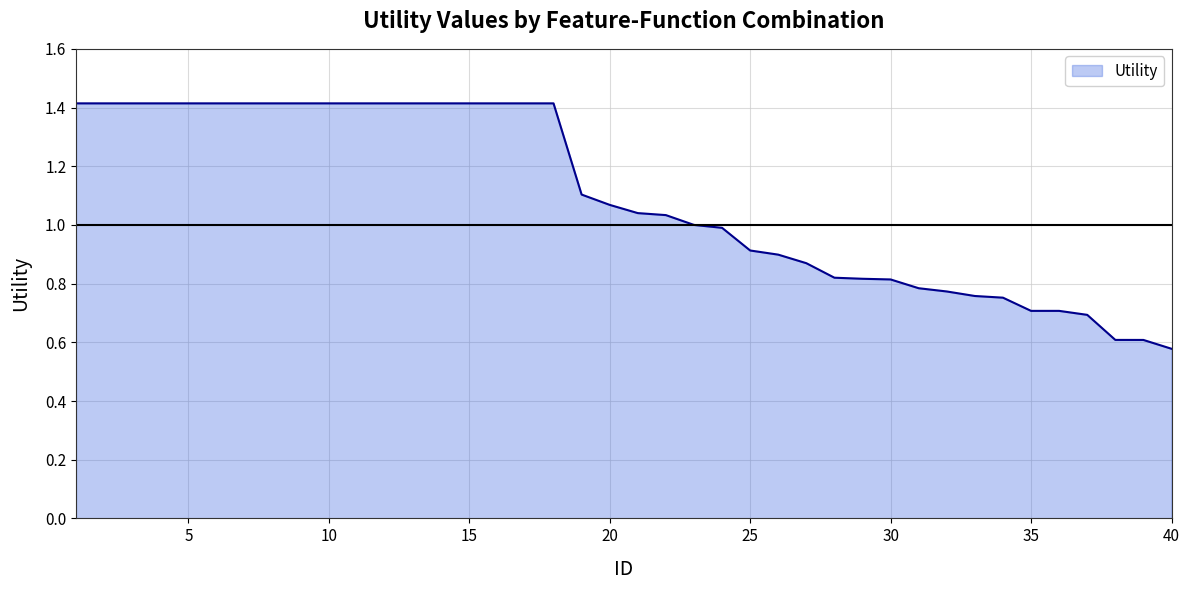

Which label corresponds to the smallest value in the chart?

40